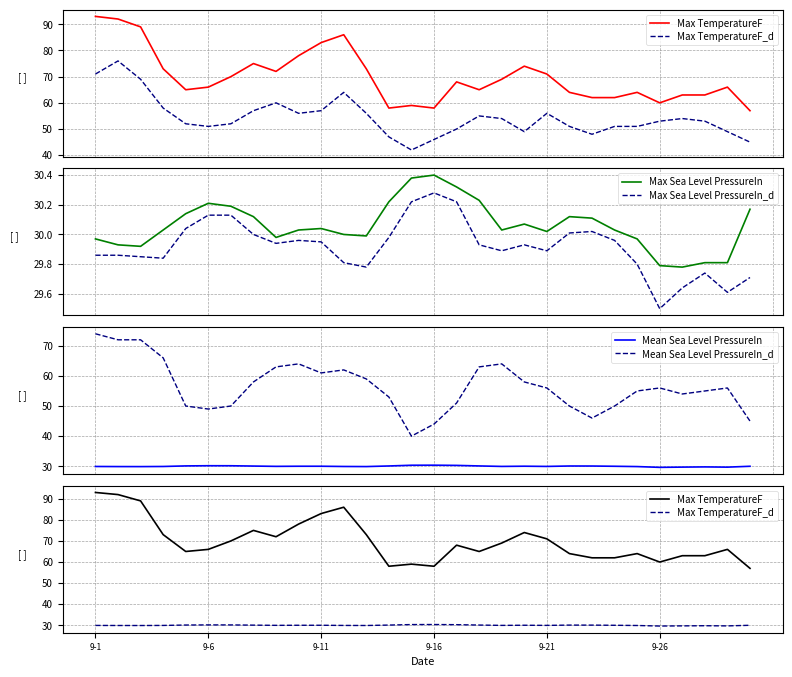

At which label is Max Sea Level PressureIn closest to 30?

11